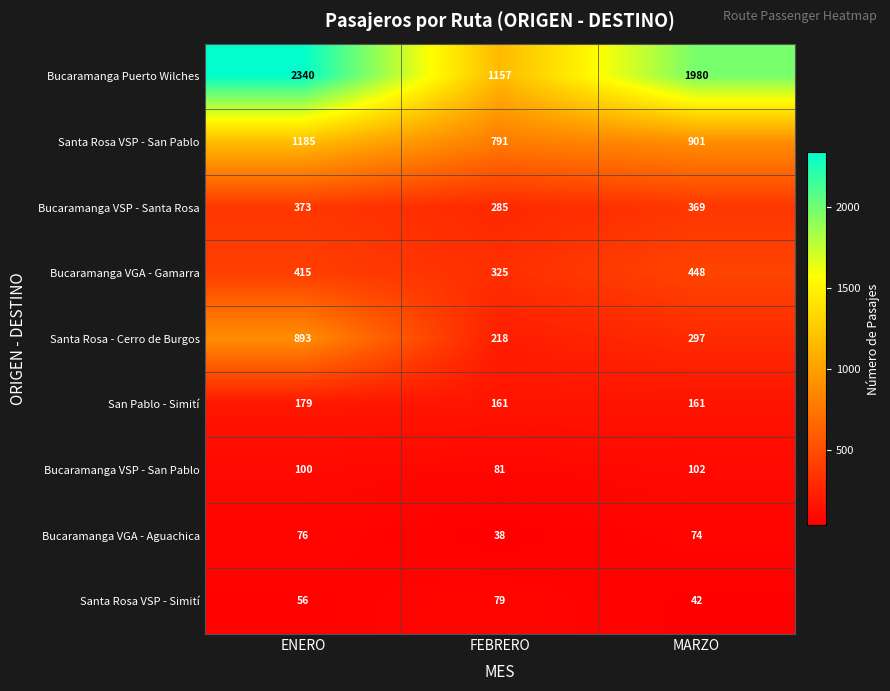

What is the spread (max minus min) of values at ENERO?

2284